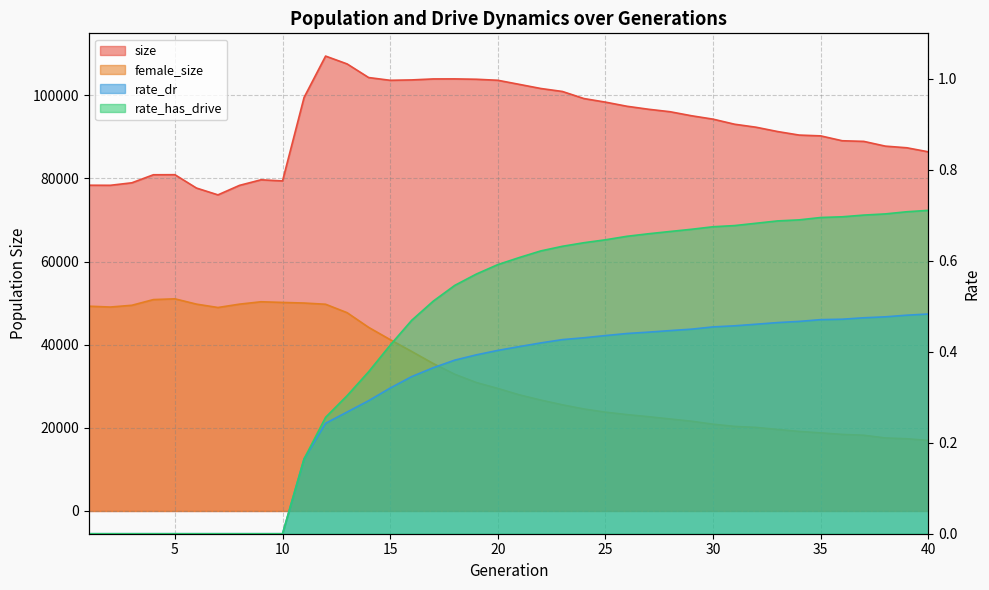

Which label corresponds to the smallest value in the chart?

1